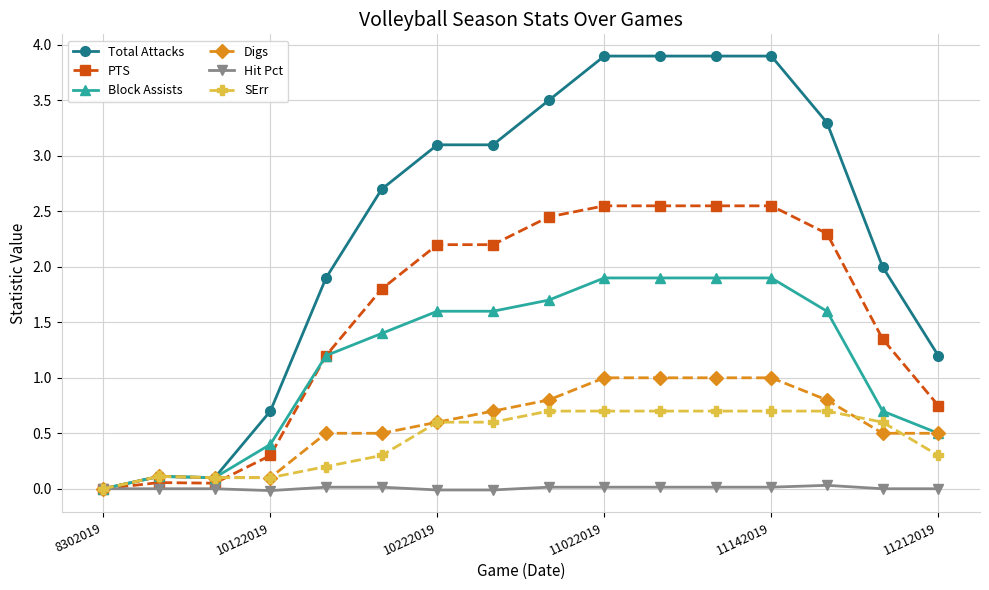

Which series has the widest spread of values?

Total Attacks